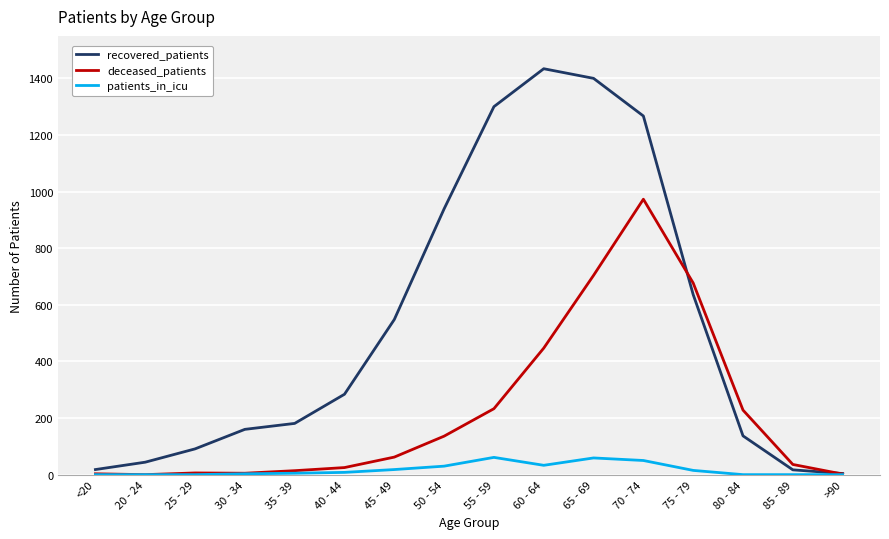

What is the greatest value displayed?

1434